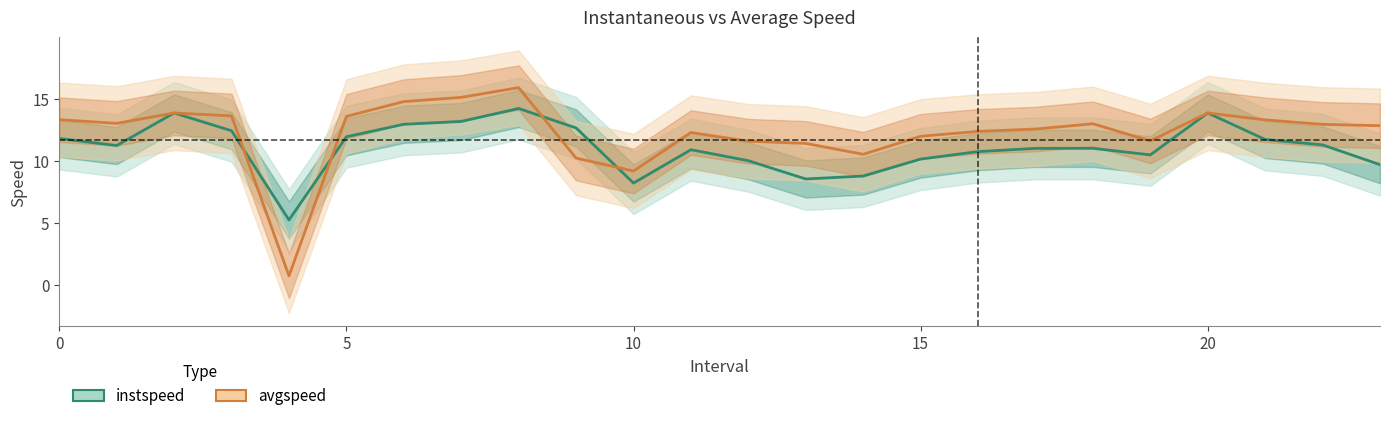

In avgspeed, how many points are higher than both neighbors (excluding endpoints)?

5